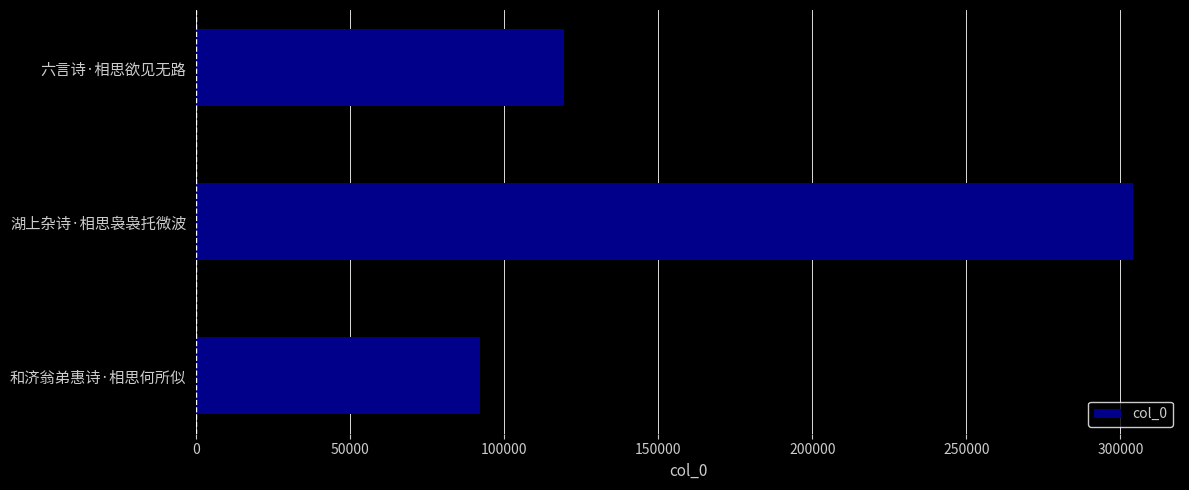

Which category has the highest value across all series?

湖上杂诗·相思袅袅托微波